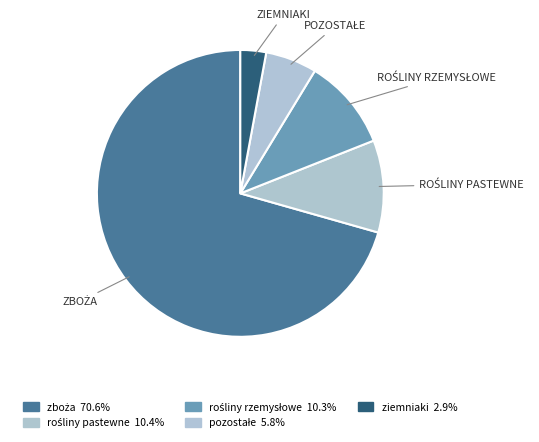

The pozostałe slice represents 1% of the pie. True or false?

False